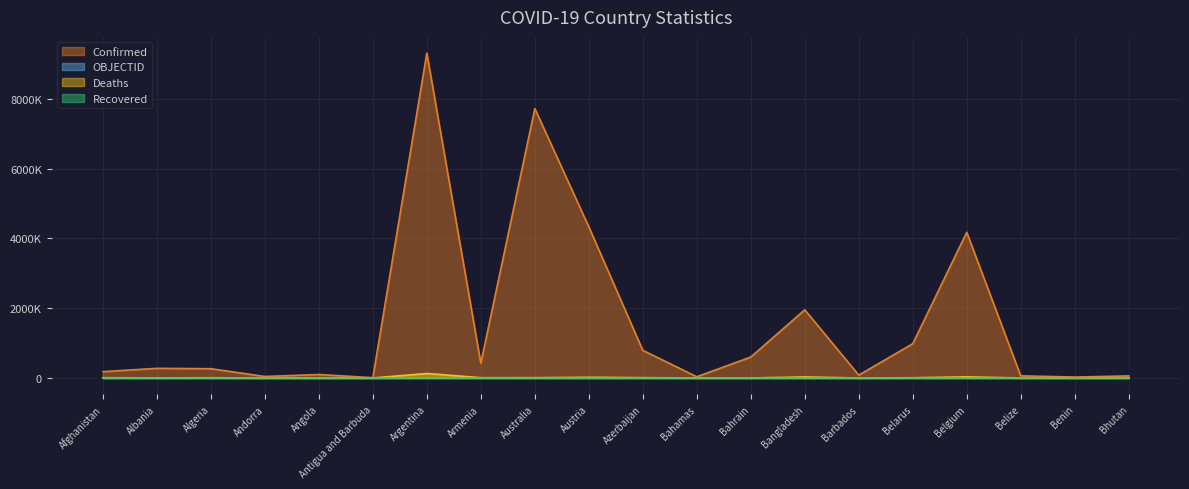

At which category is the sum across all series the highest?

Argentina